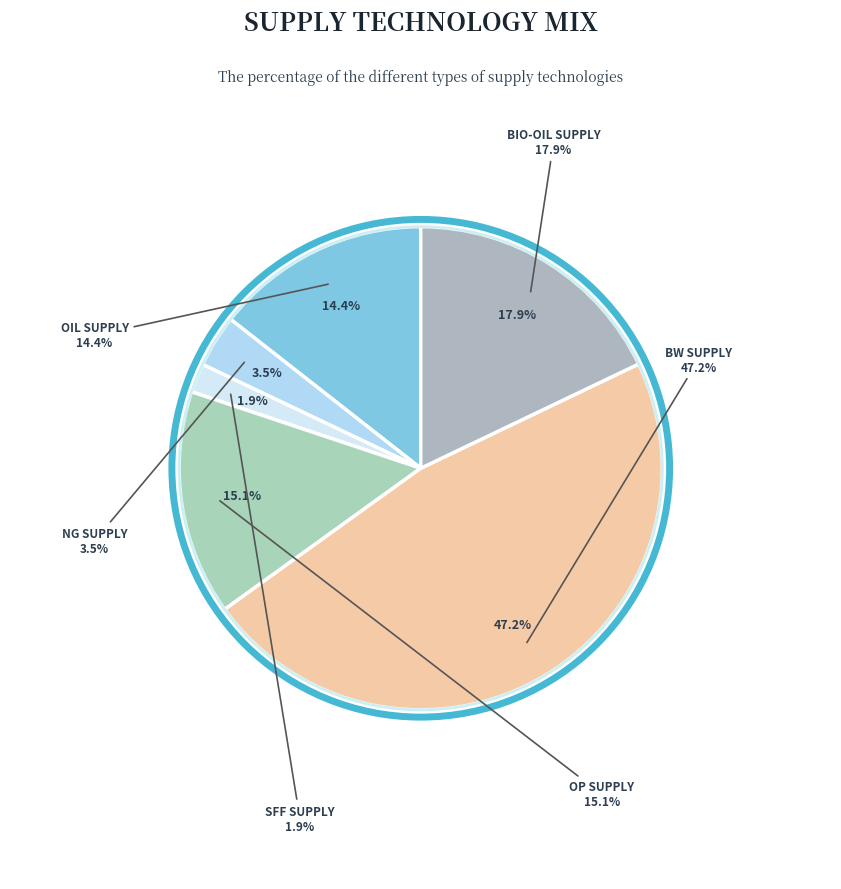

Is there a majority slice in this chart?

No